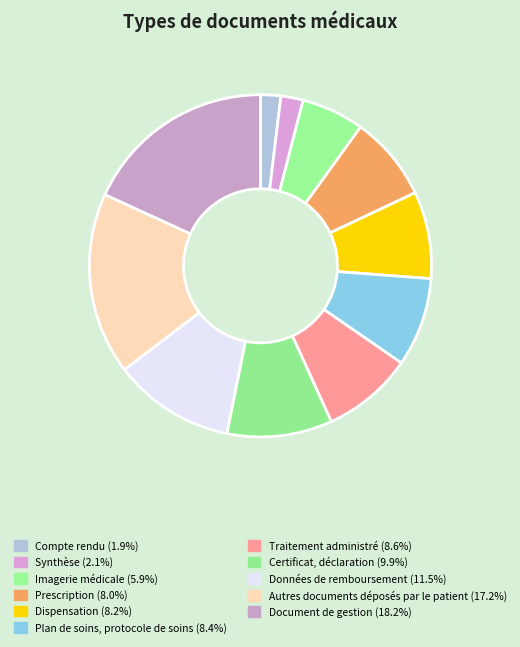

Which category has the smallest portion of the pie?

Compte rendu